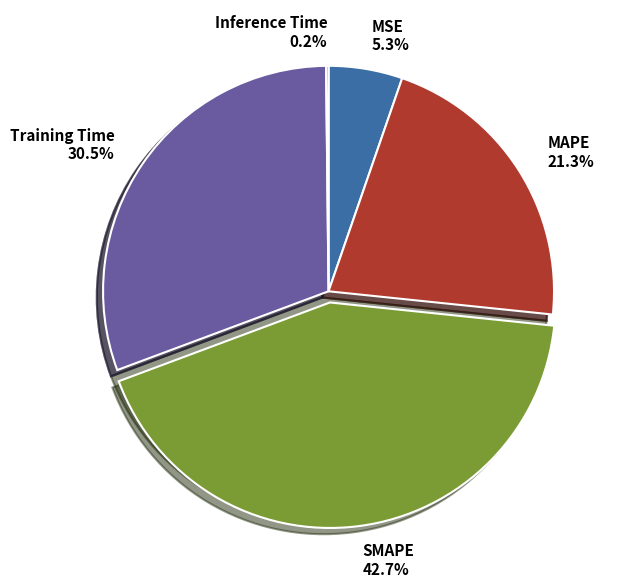

What is the ratio of the value at Training Time 30.5% to the value at MAPE 21.3%?

1.4